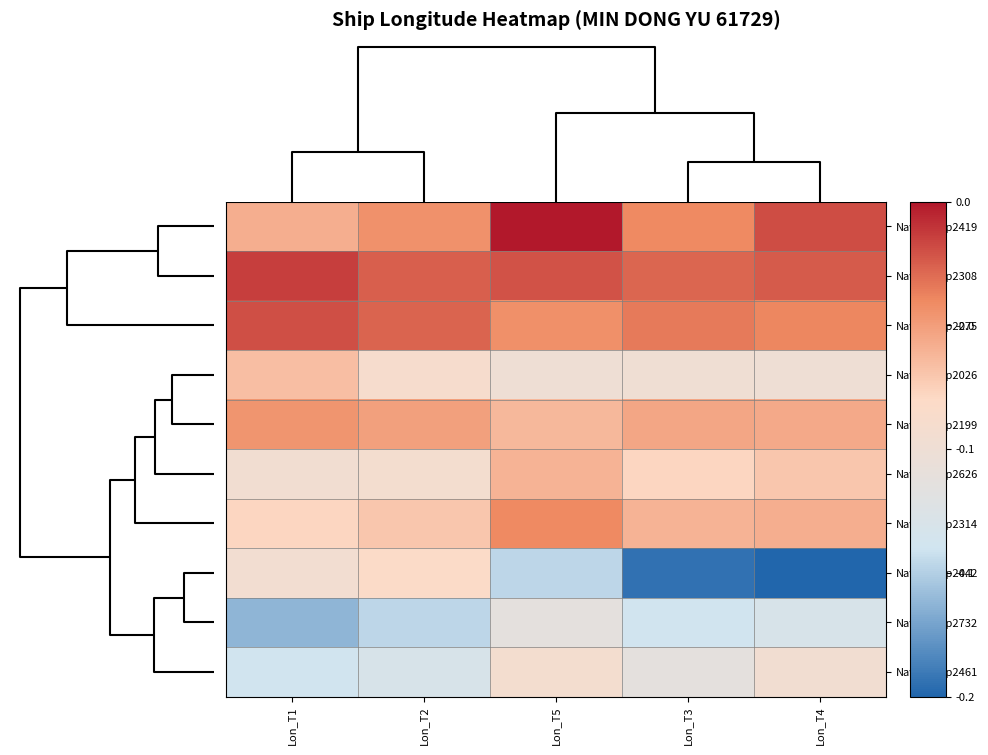

Reading left to right, transcribe all the data shown in this chart.

Nav15_Grp2419: Lon_T1=-0.0	Lon_T2=-0.0	Lon_T5=0.0	Lon_T3=-0.0	Lon_T4=-0.0
Nav15_Grp2308: Lon_T1=-0.0	Lon_T2=-0.0	Lon_T5=-0.0	Lon_T3=-0.0	Lon_T4=-0.0
Nav15_Grp2275: Lon_T1=-0.0	Lon_T2=-0.0	Lon_T5=-0.0	Lon_T3=-0.0	Lon_T4=-0.0
Nav15_Grp2026: Lon_T1=-0.1	Lon_T2=-0.1	Lon_T5=-0.1	Lon_T3=-0.1	Lon_T4=-0.1
Nav15_Grp2199: Lon_T1=-0.0	Lon_T2=-0.0	Lon_T5=-0.1	Lon_T3=-0.0	Lon_T4=-0.0
Nav15_Grp2626: Lon_T1=-0.1	Lon_T2=-0.1	Lon_T5=-0.0	Lon_T3=-0.1	Lon_T4=-0.1
Nav15_Grp2314: Lon_T1=-0.1	Lon_T2=-0.1	Lon_T5=-0.0	Lon_T3=-0.0	Lon_T4=-0.0
Nav15_Grp2442: Lon_T1=-0.1	Lon_T2=-0.1	Lon_T5=-0.1	Lon_T3=-0.2	Lon_T4=-0.2
Nav15_Grp2732: Lon_T1=-0.1	Lon_T2=-0.1	Lon_T5=-0.1	Lon_T3=-0.1	Lon_T4=-0.1
Nav15_Grp2461: Lon_T1=-0.1	Lon_T2=-0.1	Lon_T5=-0.1	Lon_T3=-0.1	Lon_T4=-0.1